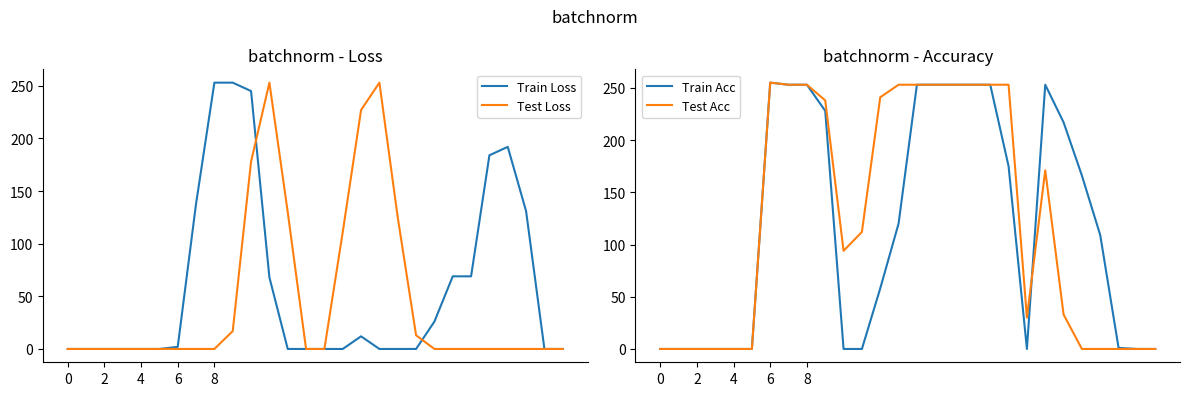

What is the sum of all Train Acc values?

3353